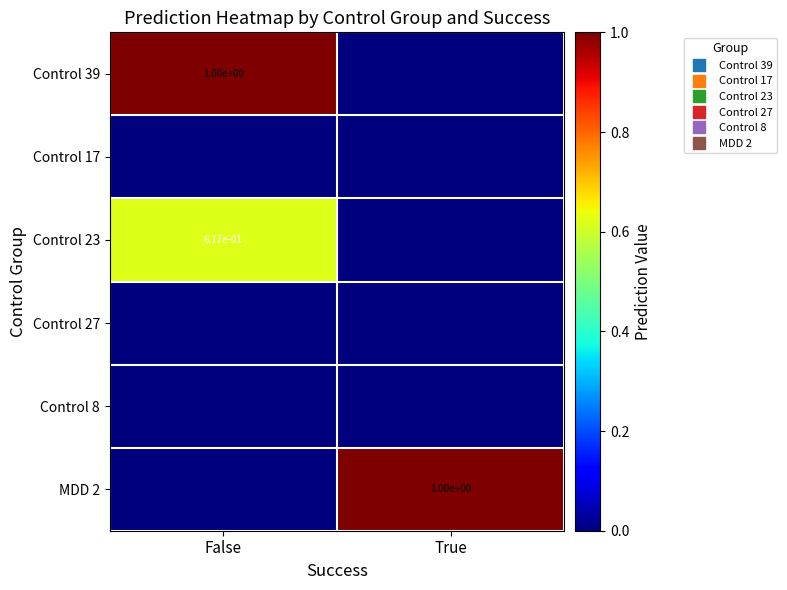

Is it true that Control 23 equals 0.6 at False?

True